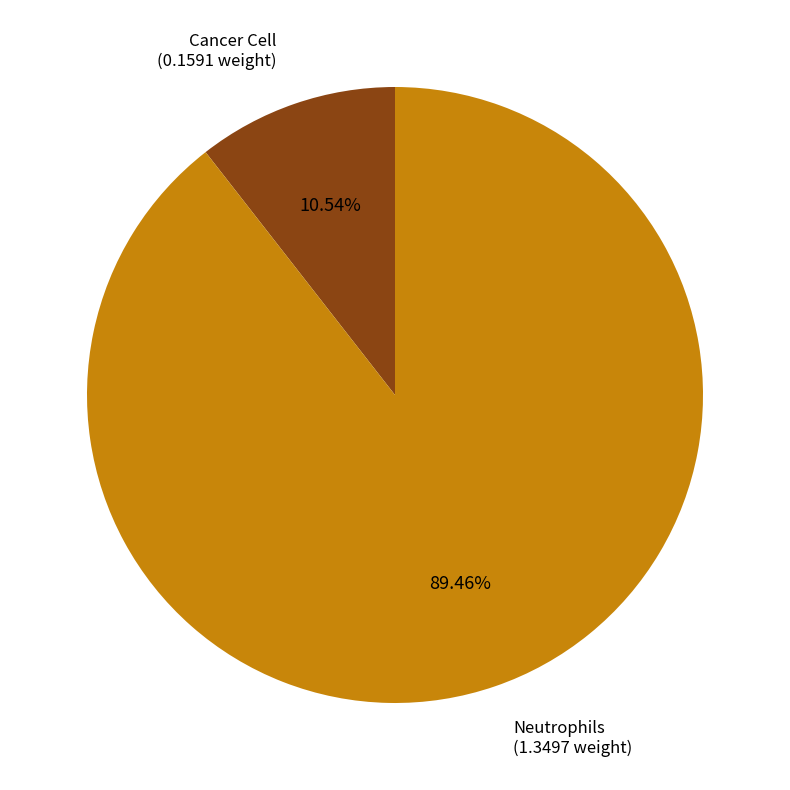

Is there a majority slice in this chart?

Yes